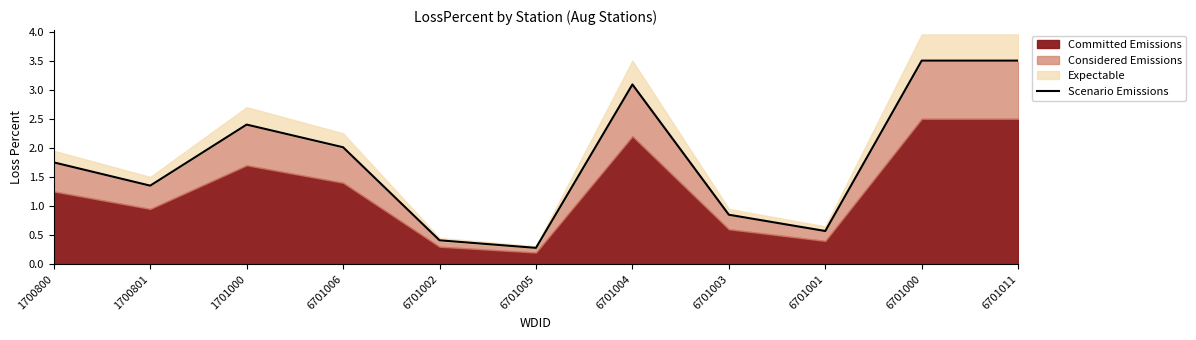

Reading right to left, what are all the values shown in this chart?

3.5	3.5	0.6	0.8	3.1	0.3	0.4	2.0	2.4	1.4	1.8